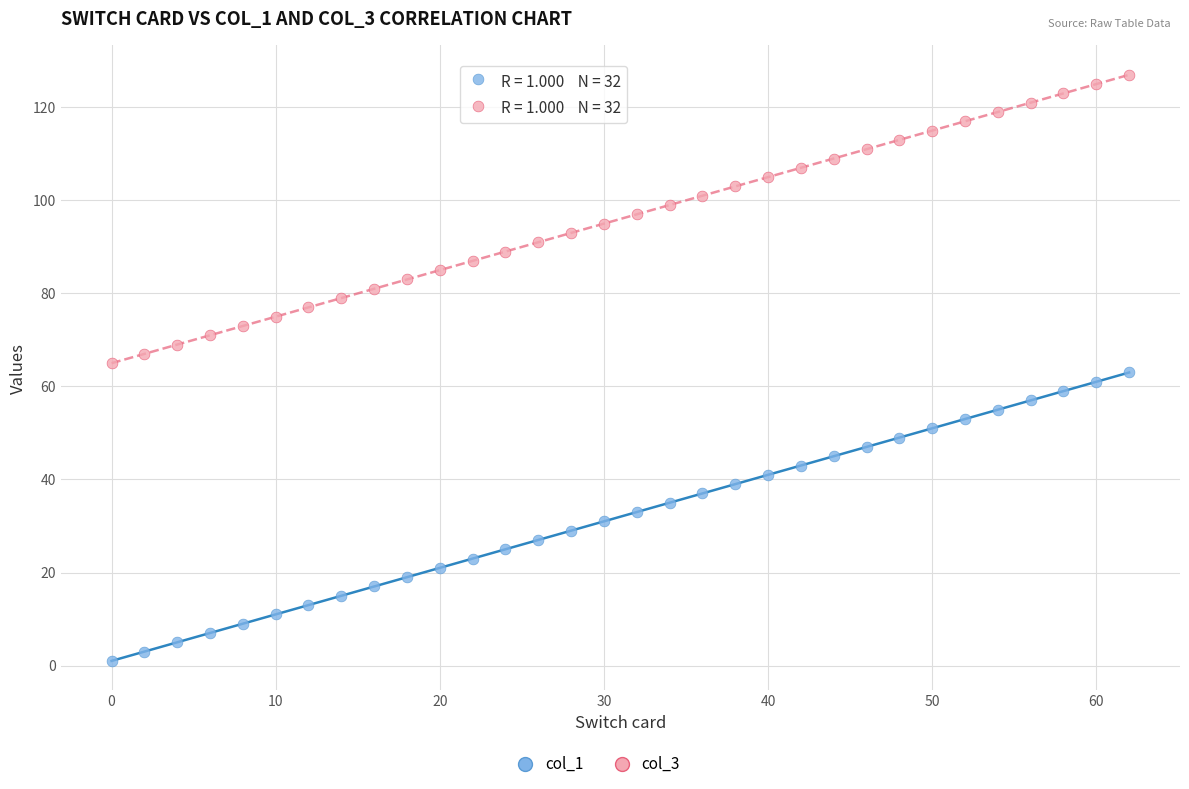

What is the X range (max minus min) for the scatter plot?

62